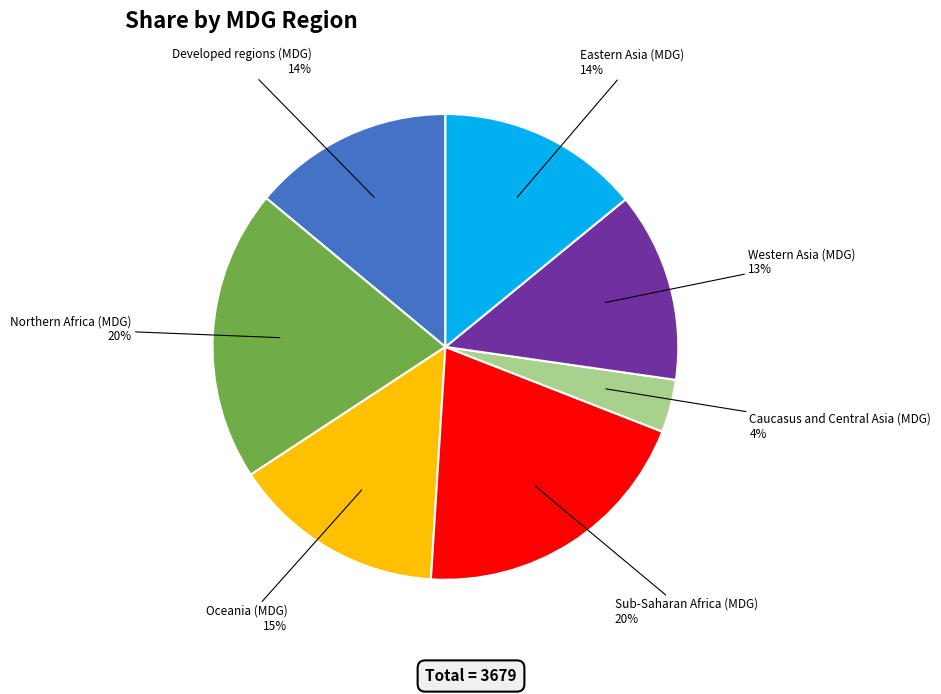

True or false: Oceania (MDG) accounts for 29% of the total.

False